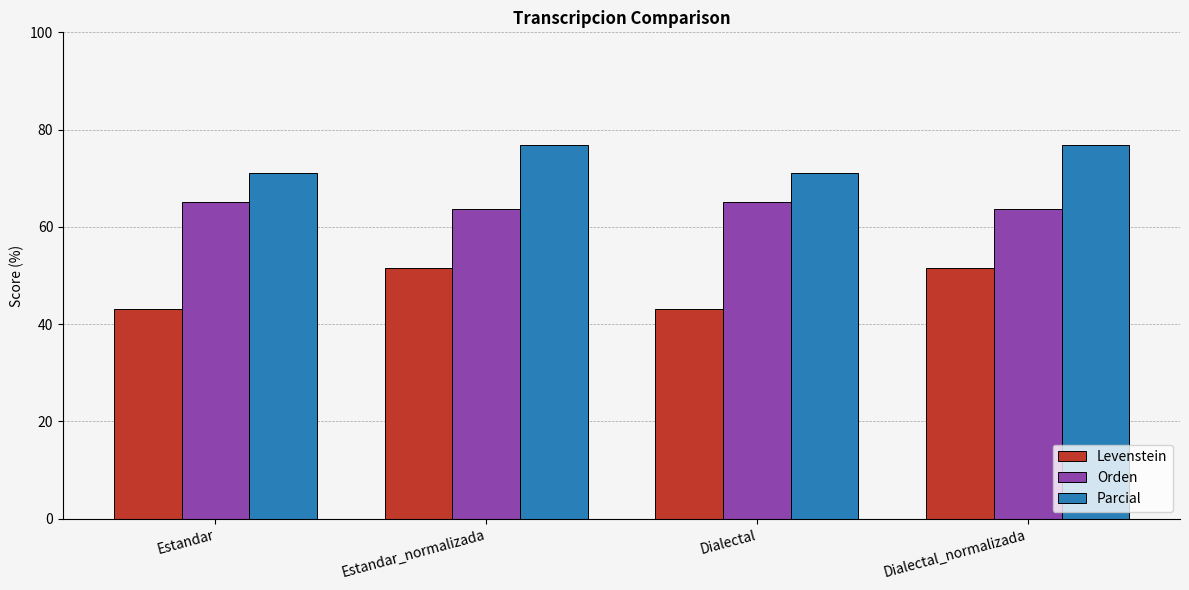

What are all the series names shown in the legend?

Levenstein, Orden, Parcial